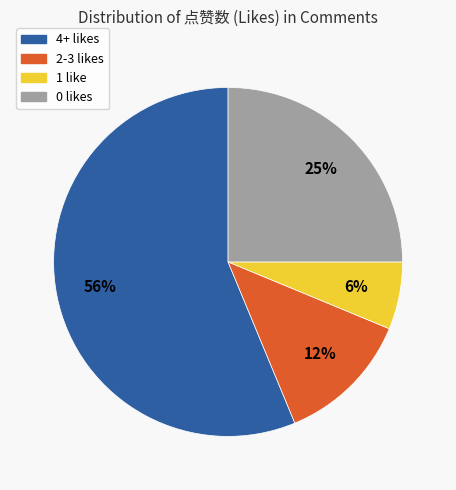

To the nearest percent, what is the average slice percentage?

25%